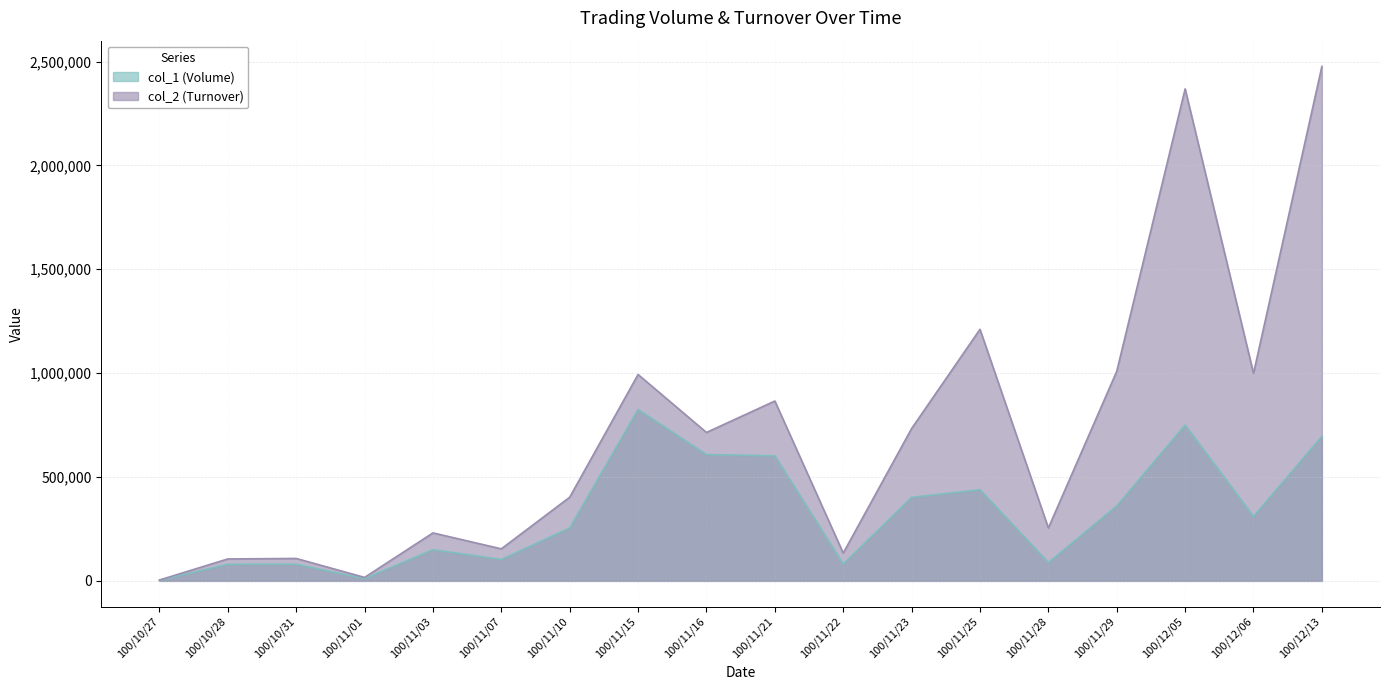

Which series has the widest spread of values?

col_2 (Turnover)